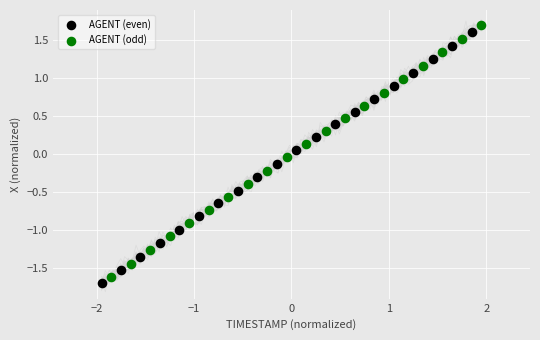

Which series has the widest spread of Y values?

AGENT (odd)